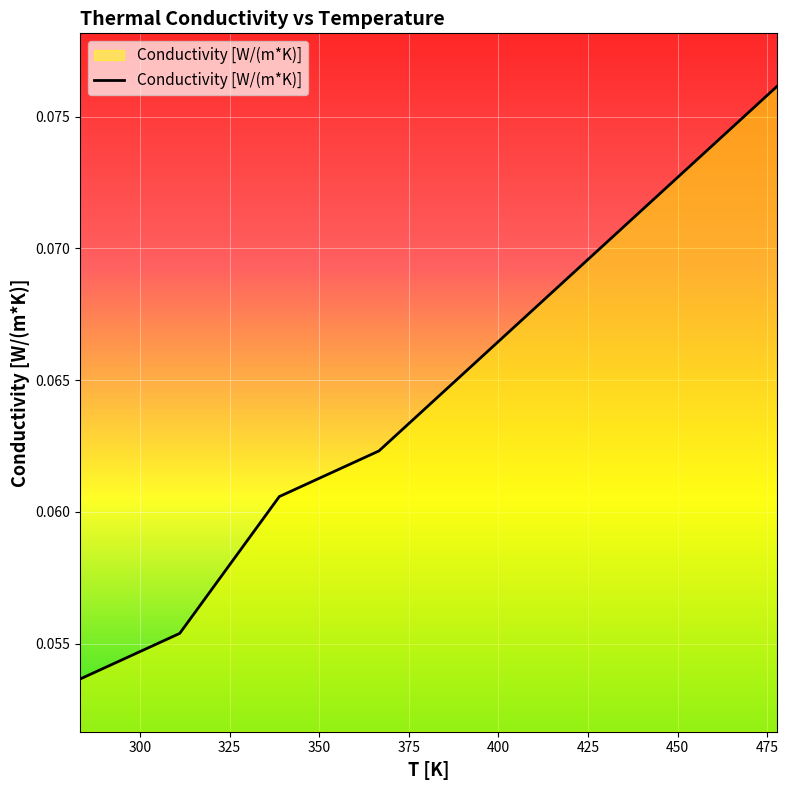

Count the values in the range 0 to 1.

8